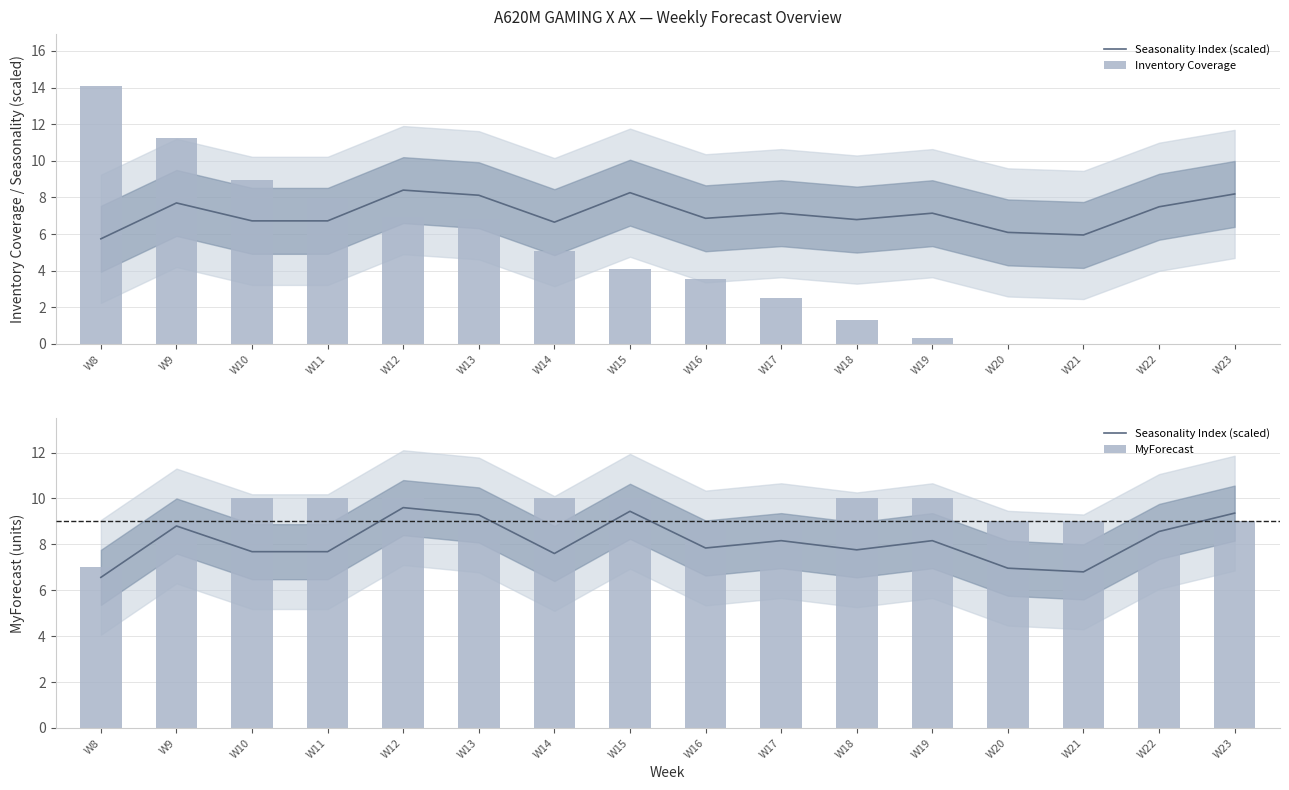

Reading left to right, extract all data points from this chart.

Seasonality Index (scaled): 6.6	8.8	7.7	7.7	9.6	9.3	7.6	9.4	7.8	8.2	7.8	8.2	7.0	6.8	8.6	9.4
Inventory Coverage: 14.1	11.2	8.9	8.0	7.0	6.8	5.1	4.1	3.5	2.5	1.3	0.3	0.0	0.0	0.0	0.0
MyForecast: 7.0	9.0	10.0	10.0	10.0	9.0	10.0	10.0	9.0	9.0	10.0	10.0	9.0	9.0	9.0	9.0